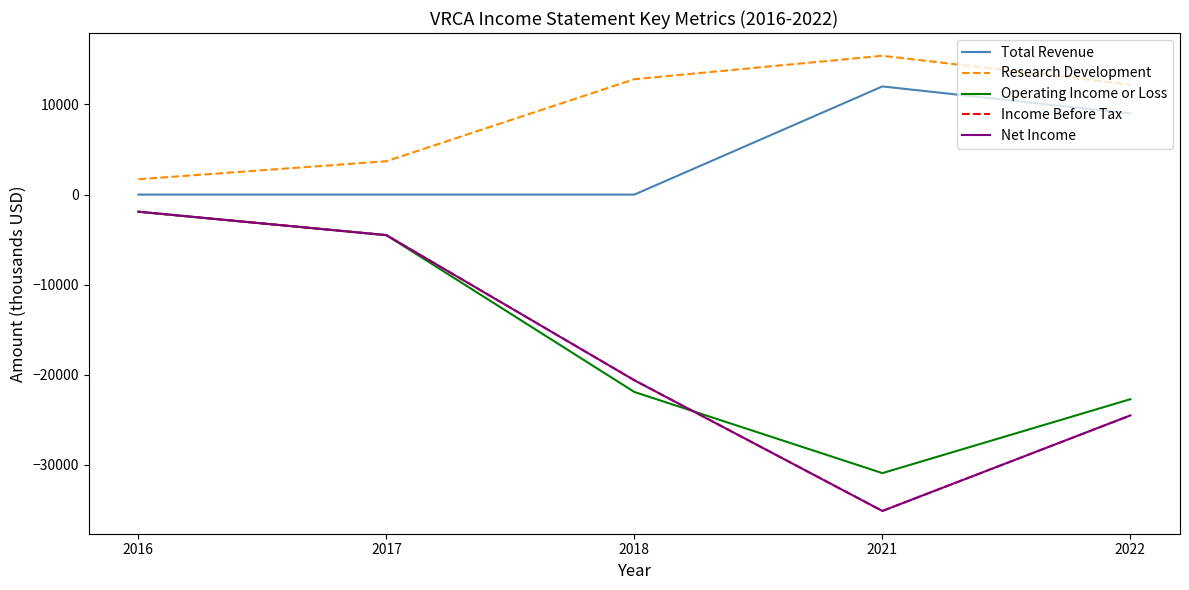

Reading left to right, extract all data points from this chart.

Total Revenue: 2016=0	2017=0	2018=0	2021=12000	2022=9000
Research Development: 2016=1700	2017=3700	2018=12800	2021=15400	2022=12200
Operating Income or Loss: 2016=-1900	2017=-4500	2018=-21900	2021=-30900	2022=-22700
Income Before Tax: 2016=-1900	2017=-4500	2018=-20600	2021=-35100	2022=-24500
Net Income: 2016=-1900	2017=-4500	2018=-20600	2021=-35100	2022=-24500